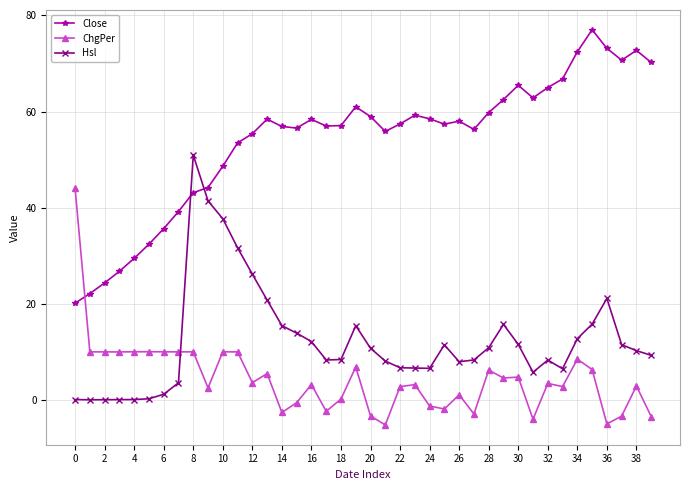

What is the difference between the maximum and minimum values in the Close series?

56.9